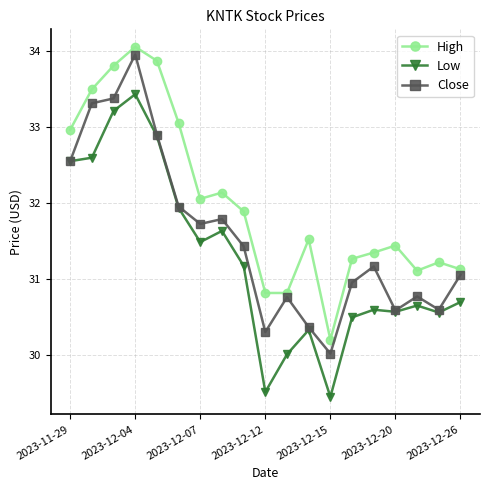

List the series in order of their overall mean, highest first.

High, Close, Low